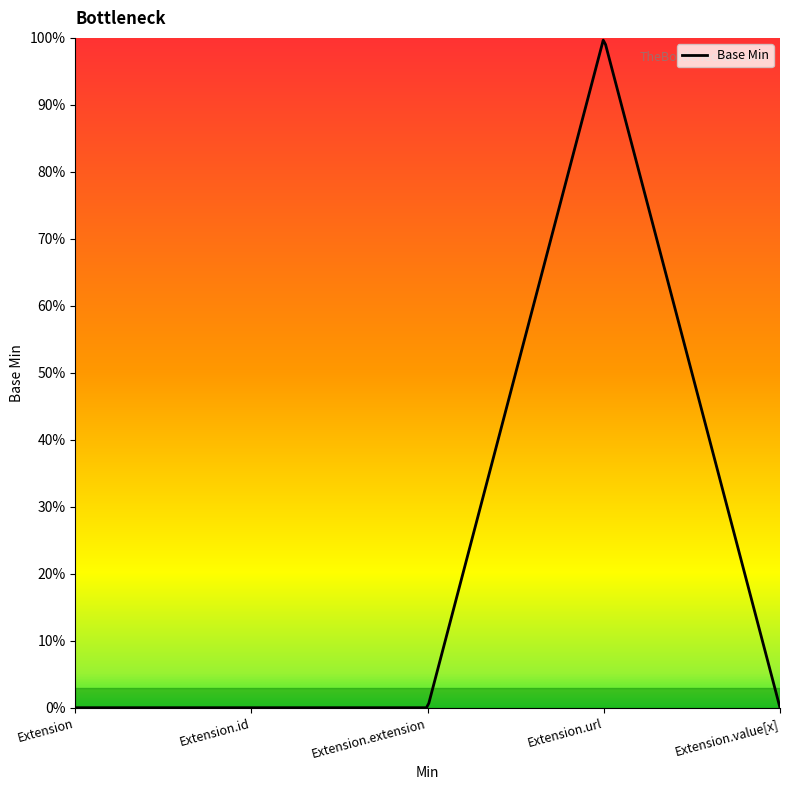

Reading left to right, list all the values displayed in this chart.

0	0	0	1	0